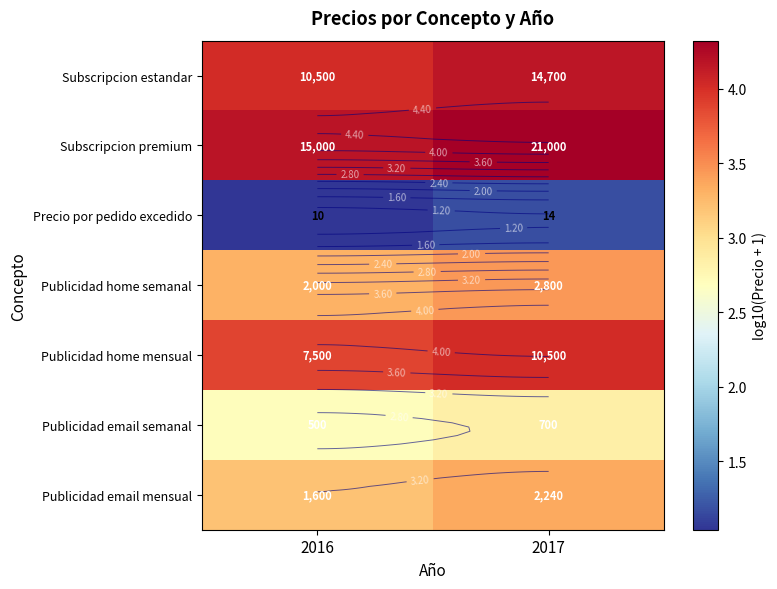

What is the maximum value for Publicidad email semanal?

2.8